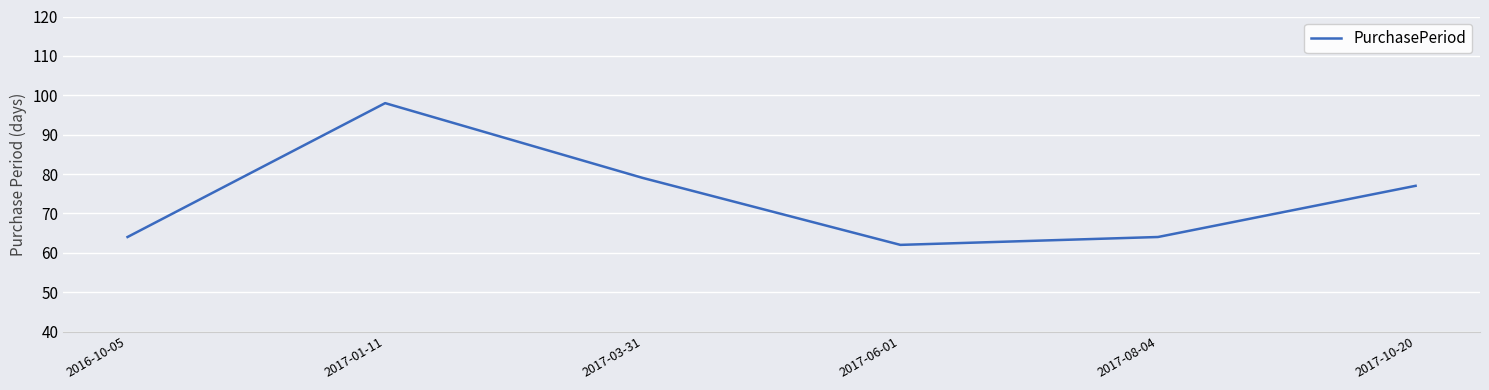

What is the difference between the maximum and minimum values?

36